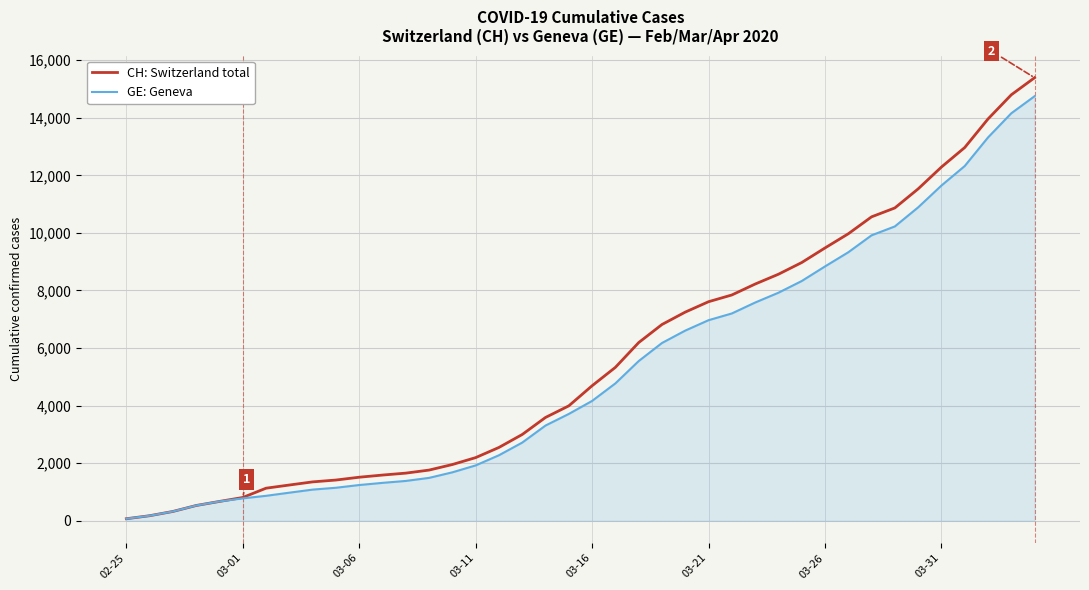

What is the greatest value displayed?

15390